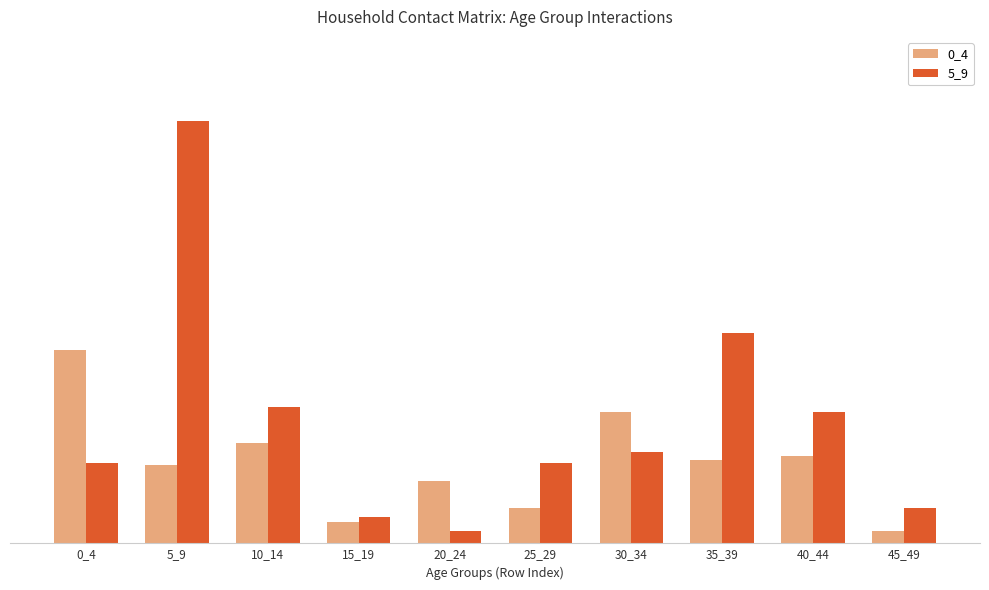

List the labels in order of 0_4 value, smallest first.

45_49, 15_19, 25_29, 20_24, 5_9, 35_39, 40_44, 10_14, 30_34, 0_4